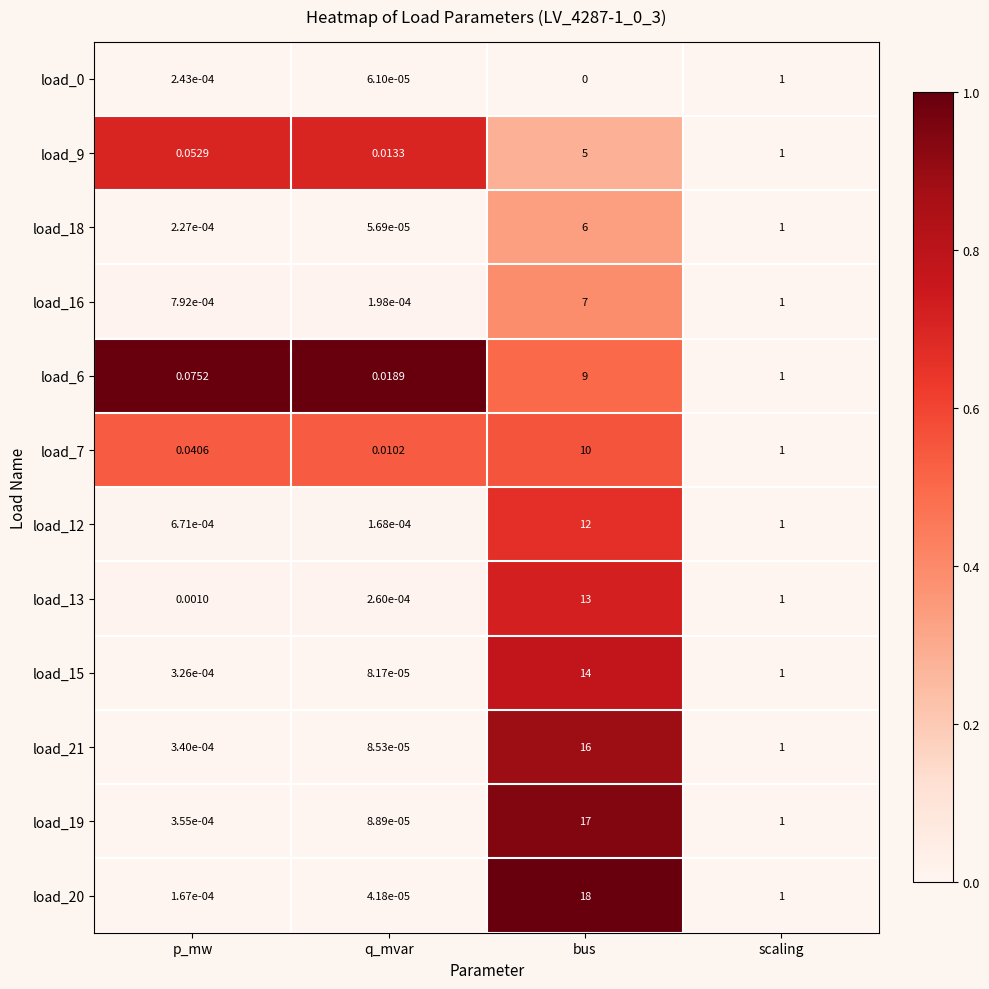

Rank the categories by load_13 value from lowest to highest.

q_mvar, p_mw, scaling, bus